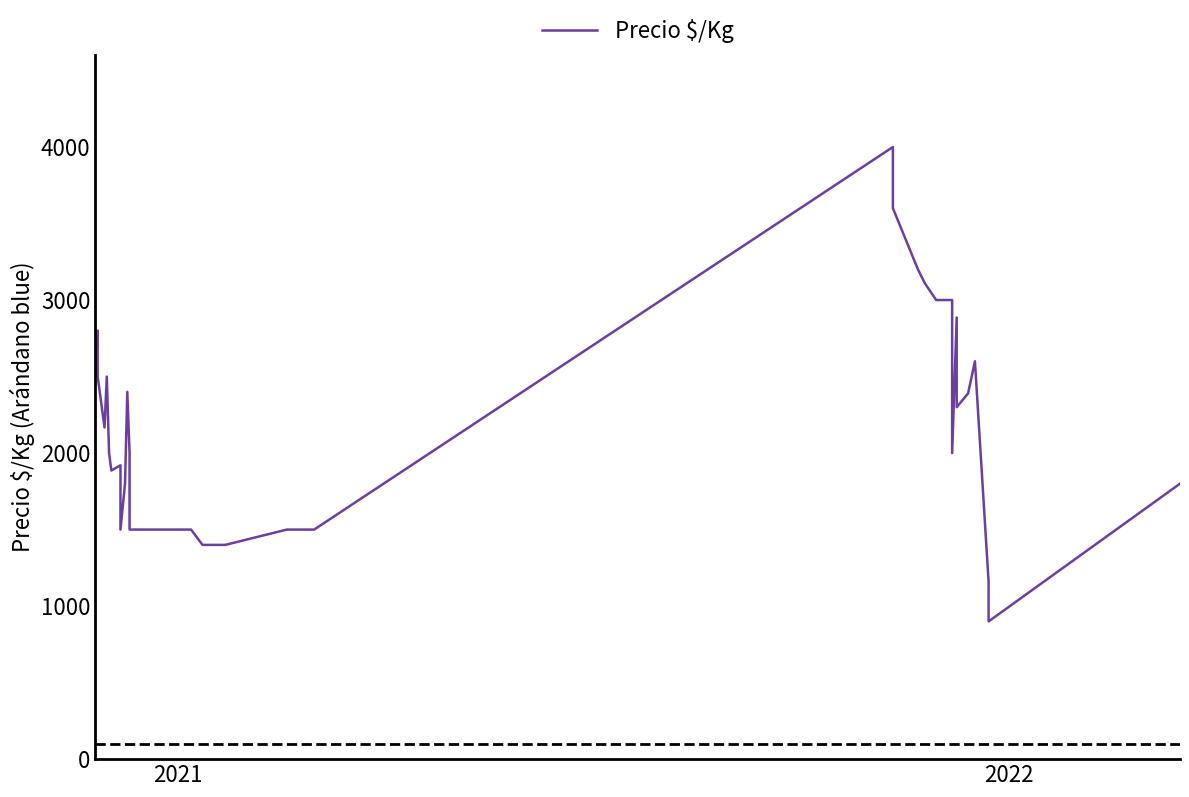

Does the chart display data point markers on the line(s)?

No